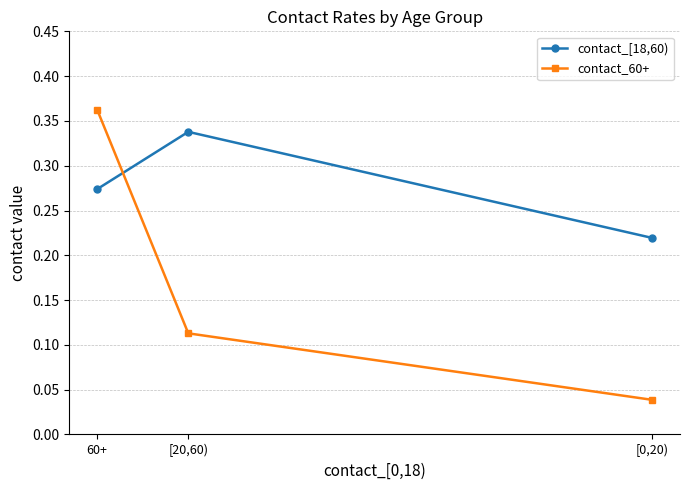

What is the total value across all series at [20,60)?

0.5